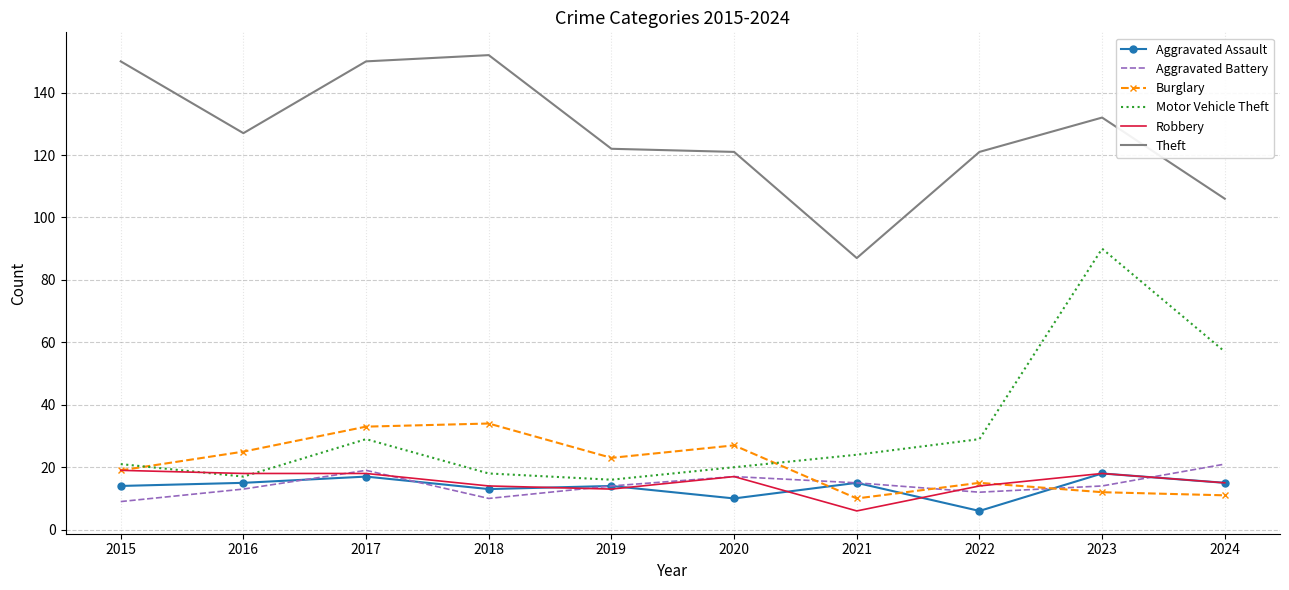

Reading left to right, list all the values displayed in this chart.

Aggravated Assault: 2015=14	2016=15	2017=17	2018=13	2019=14	2020=10	2021=15	2022=6	2023=18	2024=15
Aggravated Battery: 2015=9	2016=13	2017=19	2018=10	2019=14	2020=17	2021=15	2022=12	2023=14	2024=21
Burglary: 2015=19	2016=25	2017=33	2018=34	2019=23	2020=27	2021=10	2022=15	2023=12	2024=11
Motor Vehicle Theft: 2015=21	2016=17	2017=29	2018=18	2019=16	2020=20	2021=24	2022=29	2023=90	2024=57
Robbery: 2015=19	2016=18	2017=18	2018=14	2019=13	2020=17	2021=6	2022=14	2023=18	2024=15
Theft: 2015=150	2016=127	2017=150	2018=152	2019=122	2020=121	2021=87	2022=121	2023=132	2024=106